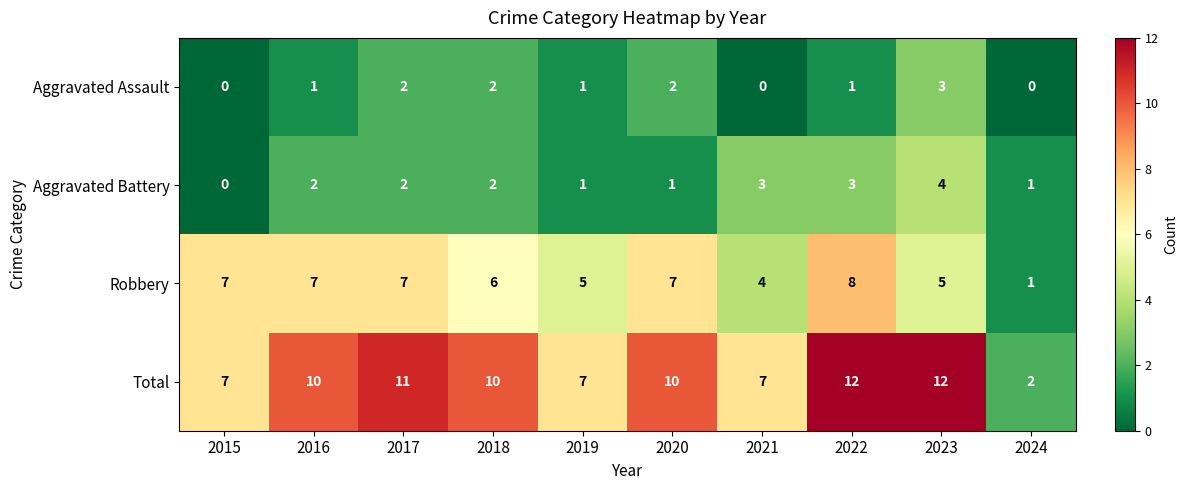

What is the greatest value displayed?

12